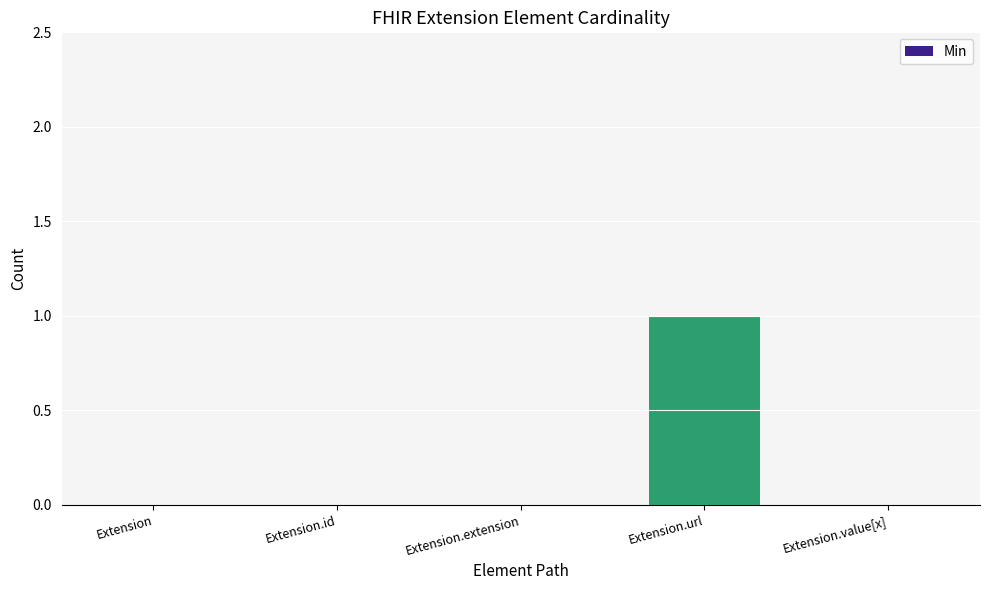

Count the number of categories in the chart.

5